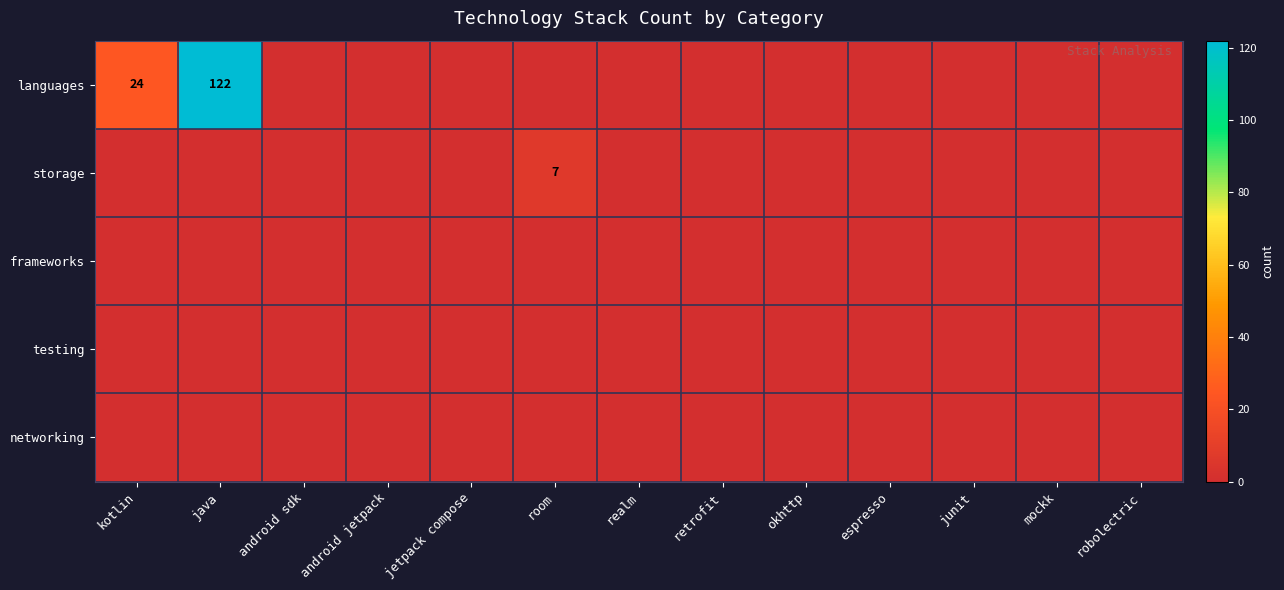

The value of storage at android sdk is 0. True or false?

True